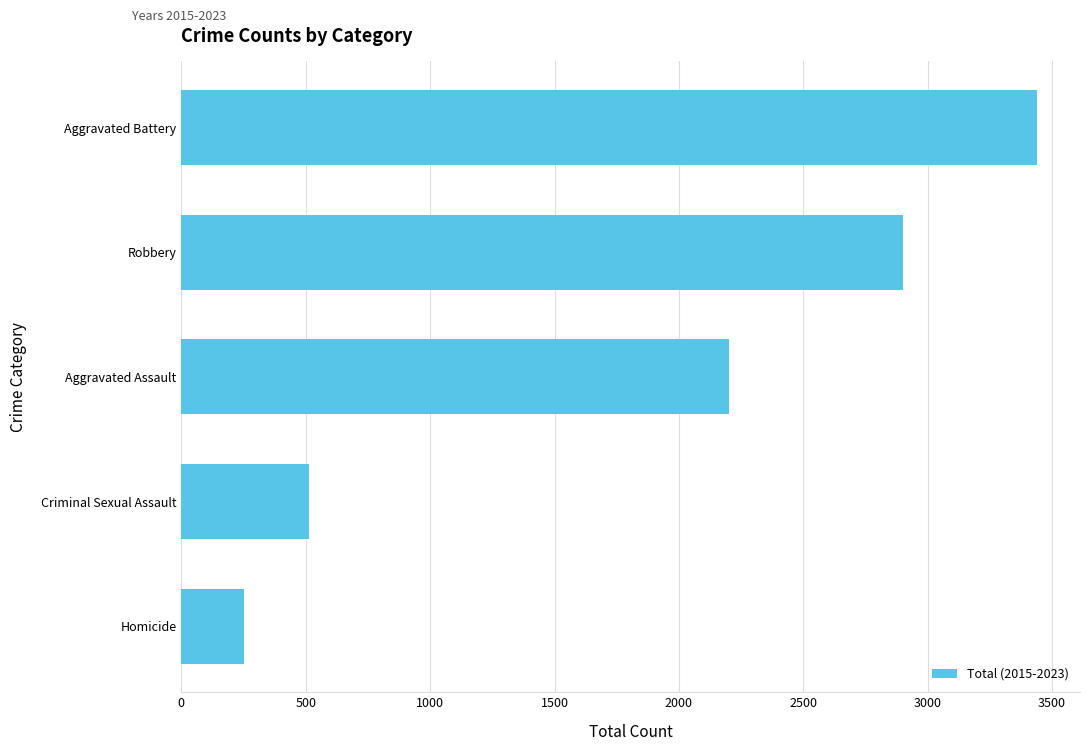

Which label corresponds to the largest value in the chart?

Aggravated Battery